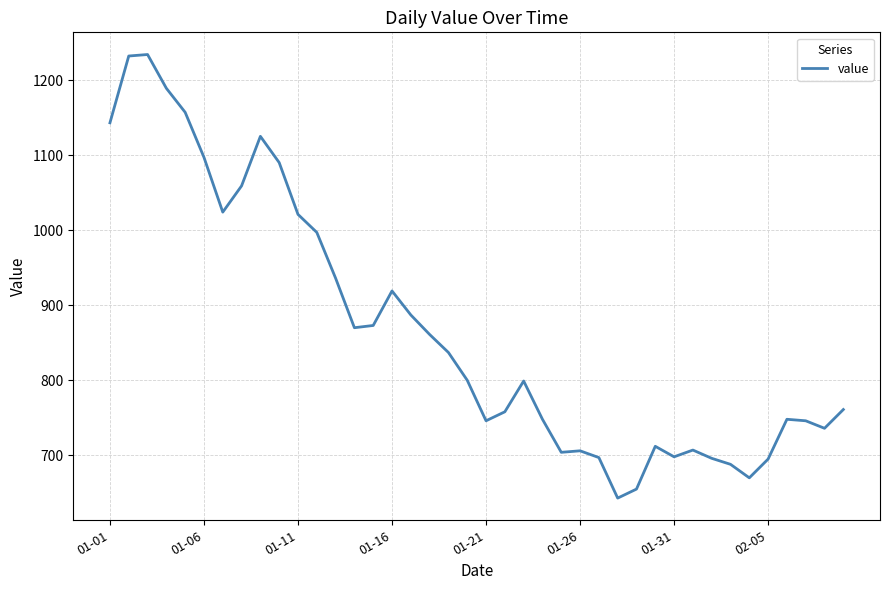

What is the minimum value shown in the chart?

643